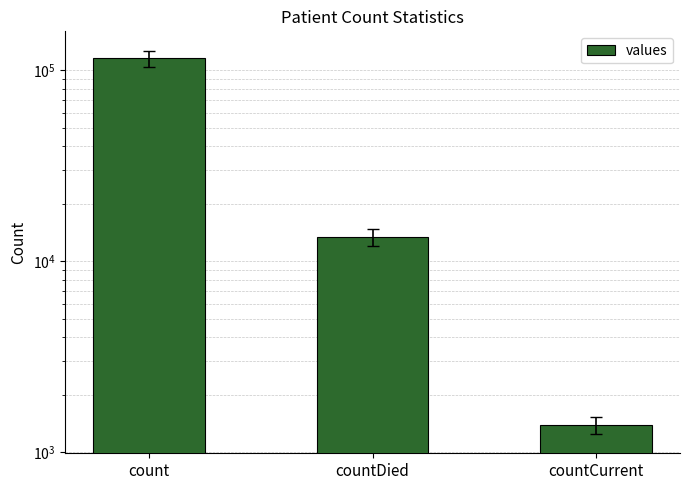

Which category has the highest value across all series?

count